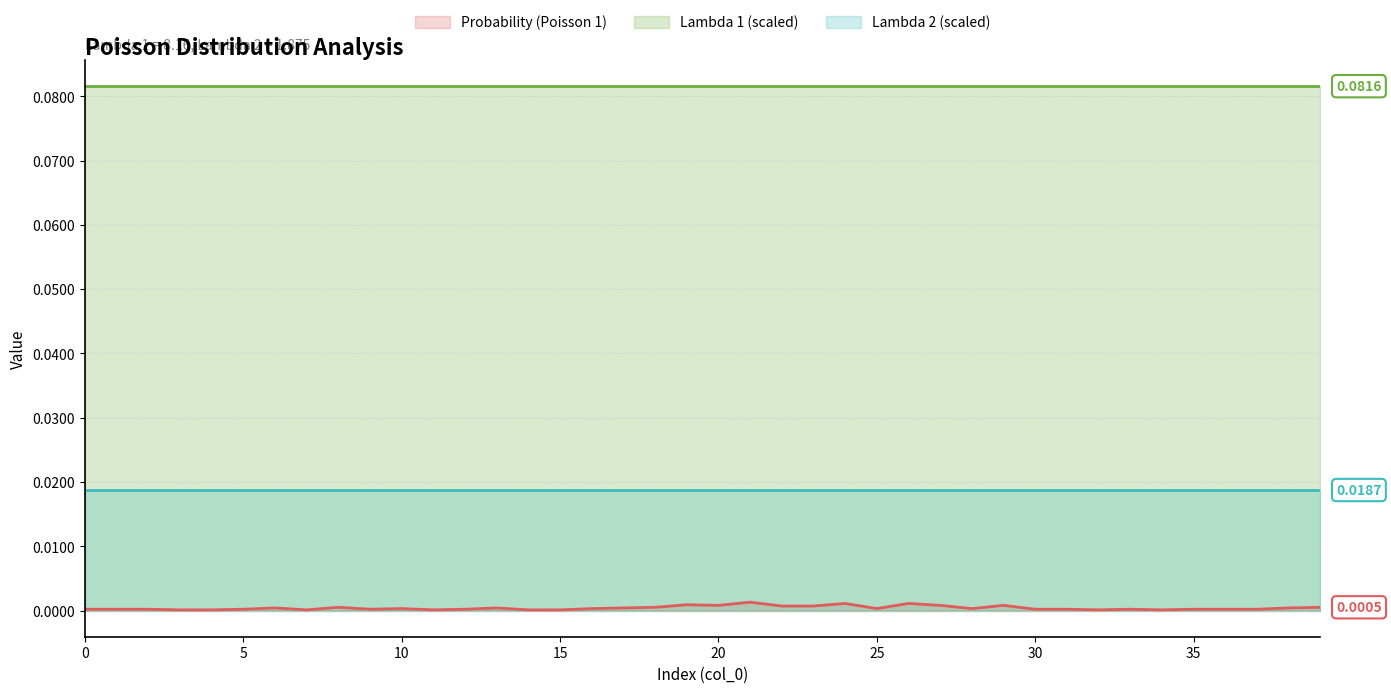

Count the number of categories in the chart.

40